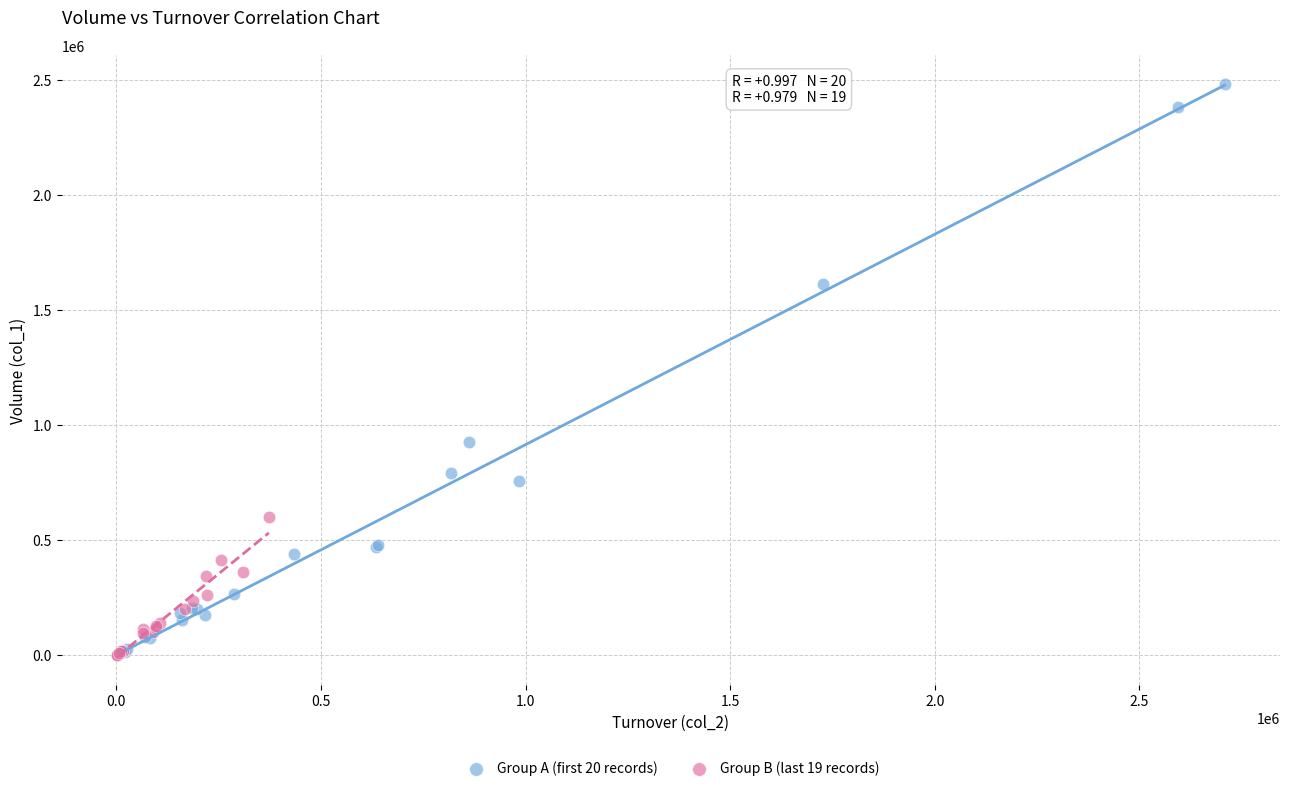

Which series reaches the maximum Y coordinate?

Group A (first 20 records)